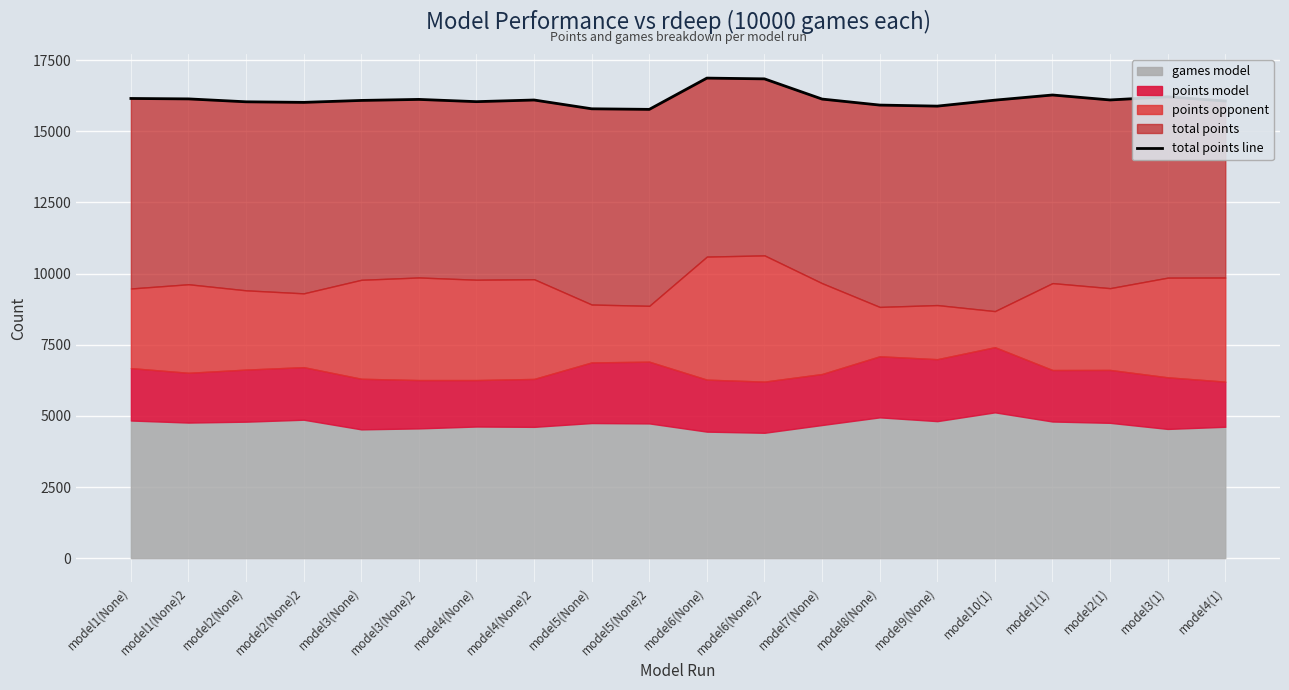

How many values are below 16101?

10